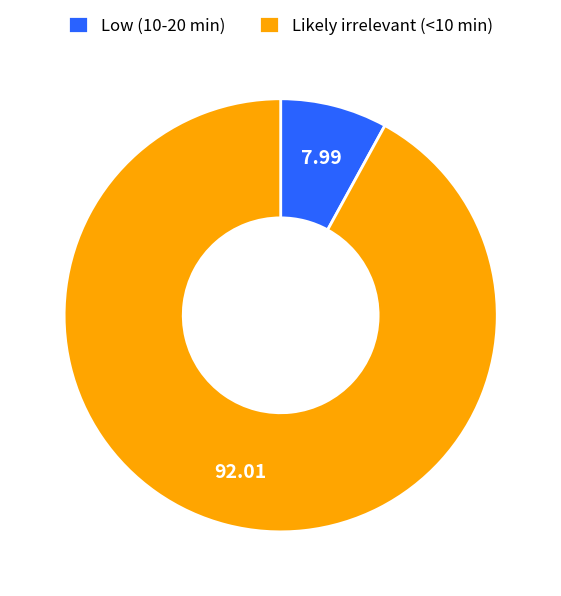

Approximately how many times larger is the value at Likely irrelevant (<10 min) compared to Low (10-20 min)?

11.5